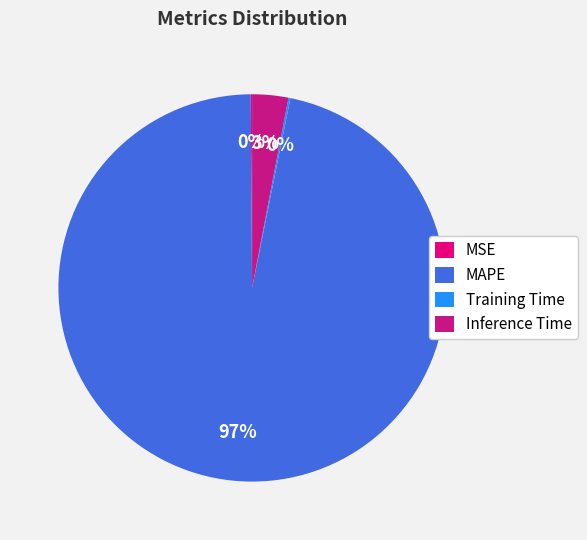

How much of the chart is everything except Inference Time?

97.0%